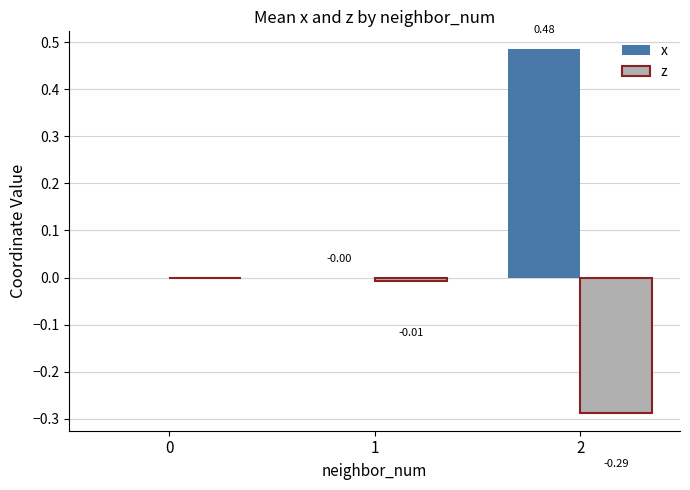

Which category has the highest value across all series?

2